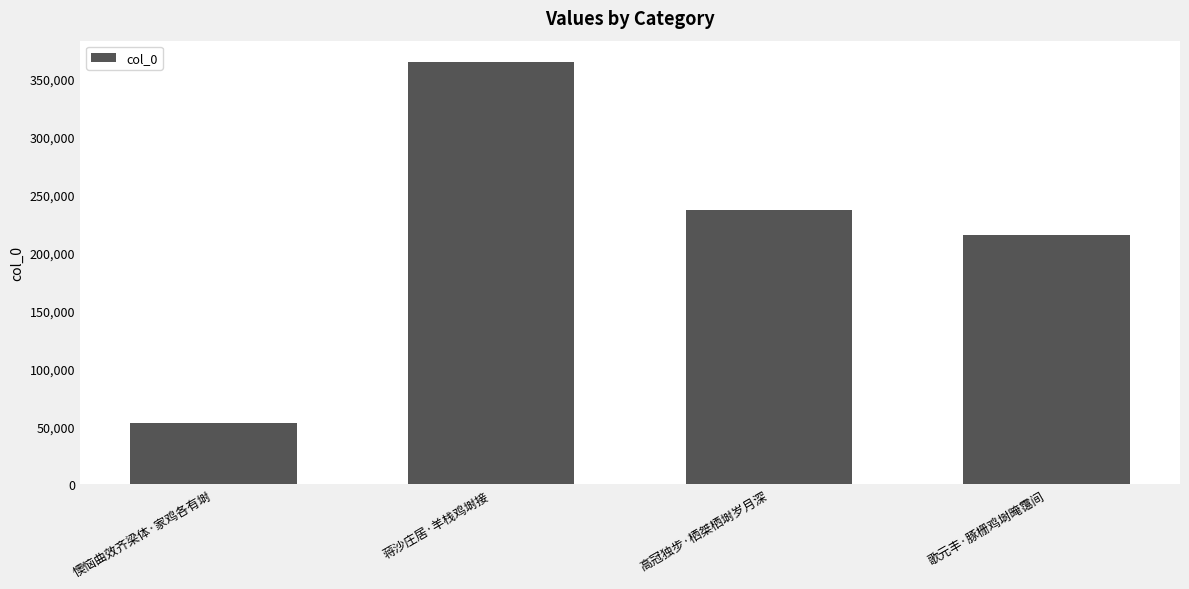

Which has a higher value, 高冠独步·栖桀栖埘岁月深 or 懊恼曲效齐梁体·家鸡各有埘?

高冠独步·栖桀栖埘岁月深